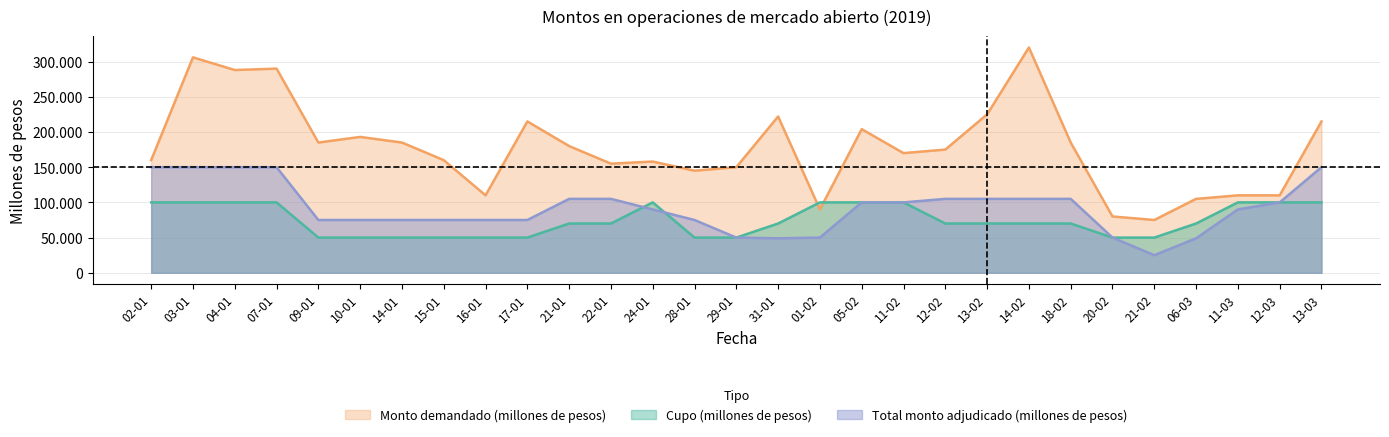

Count the number of data series in this chart.

3